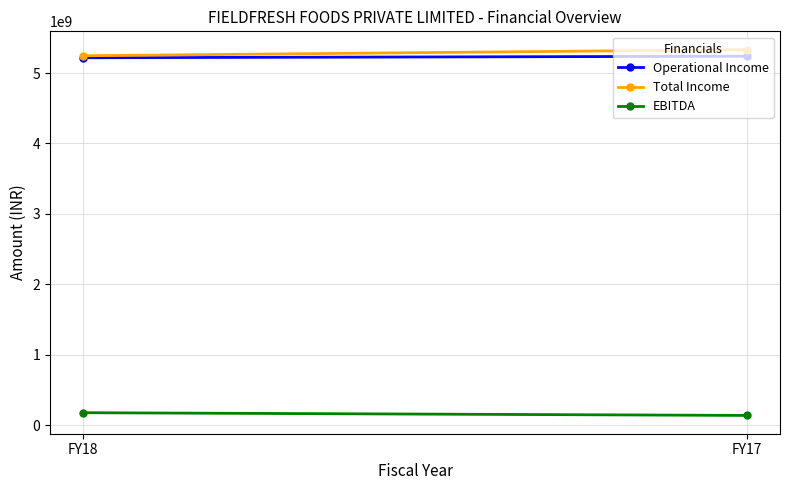

The Operational Income series shows 8104975668 at FY18. True or false?

False